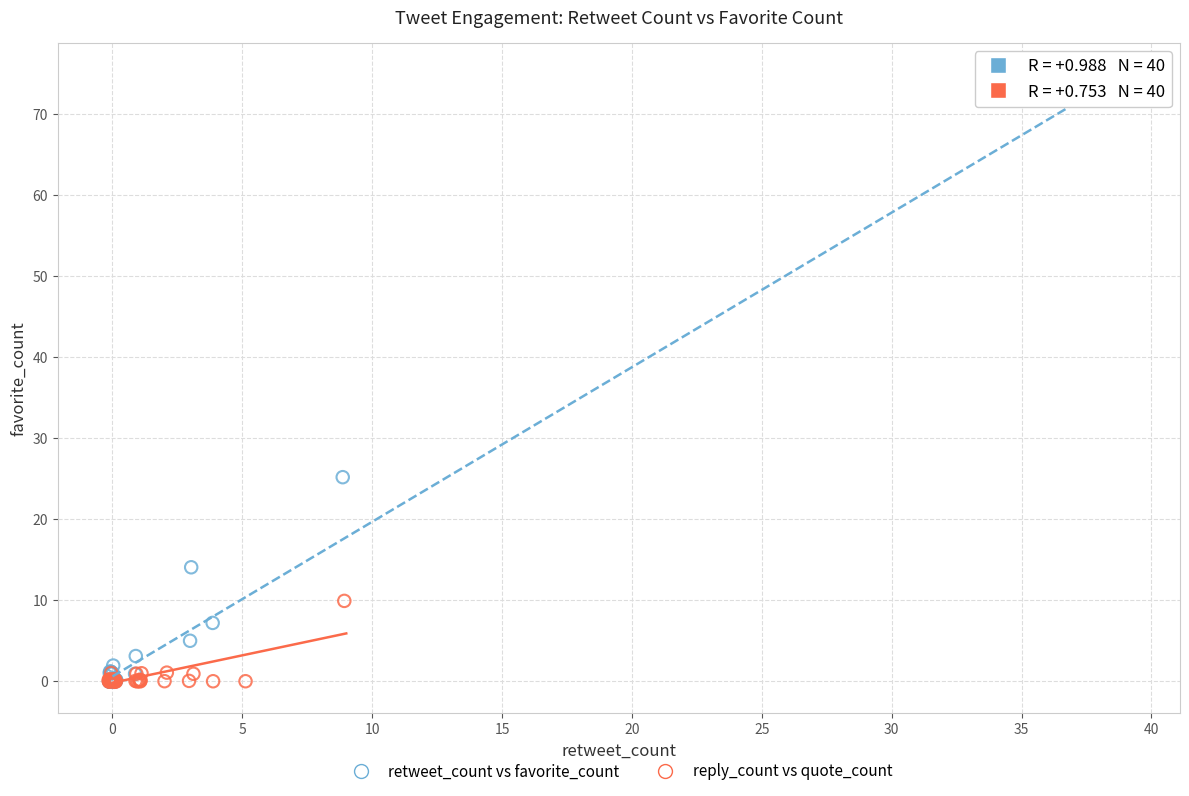

Which series has the widest spread of Y values?

retweet_count vs favorite_count